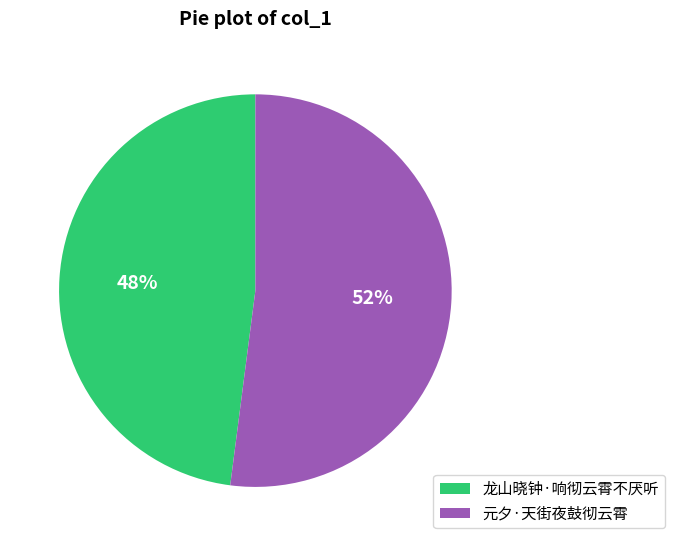

To the nearest percent, what portion does 元夕·天街夜鼓彻云霄 represent?

52%